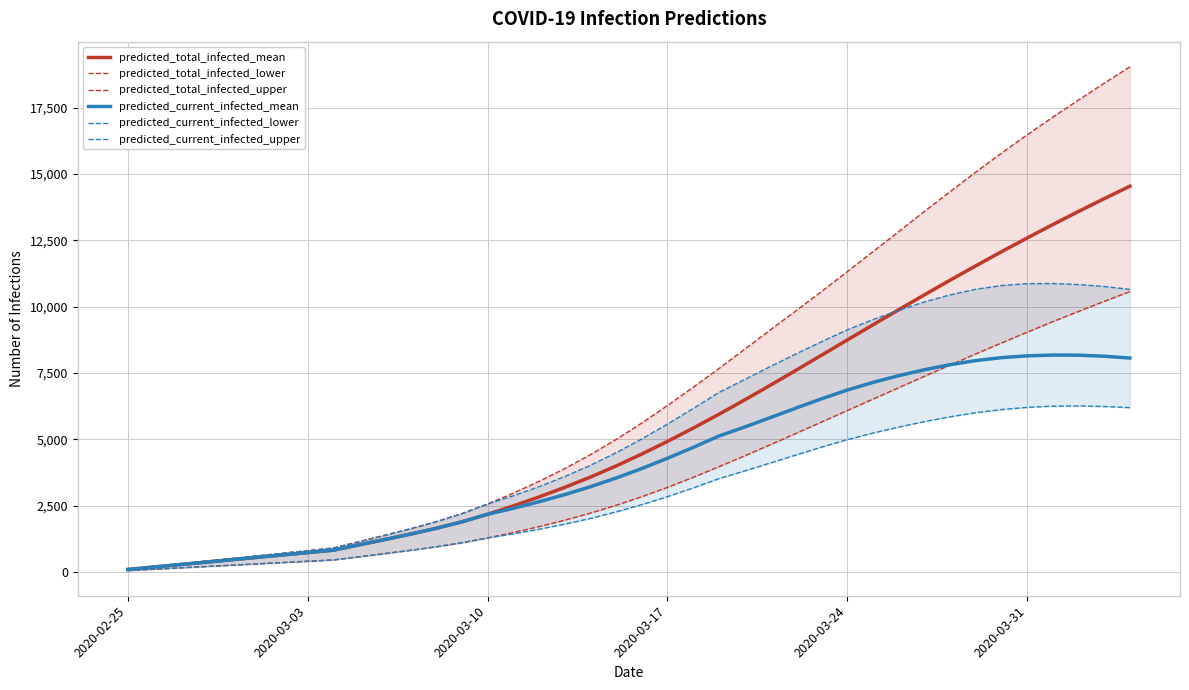

The predicted_total_infected_mean series shows 17743 at 2020-03-31. True or false?

False